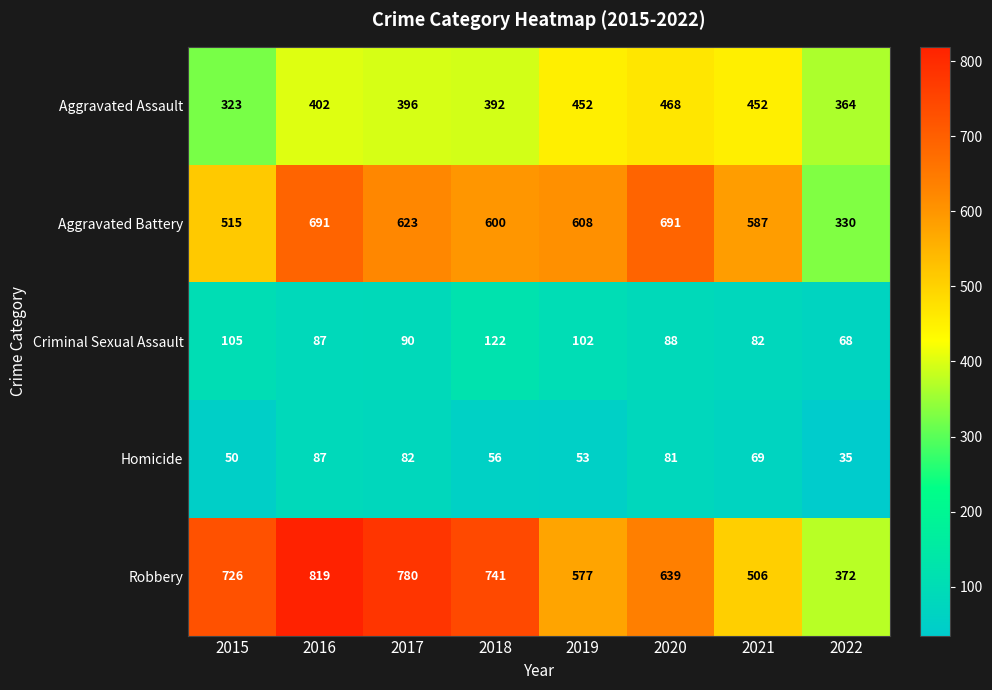

Is the value of Aggravated Battery at 2022 greater than the value of Homicide at 2019?

Yes